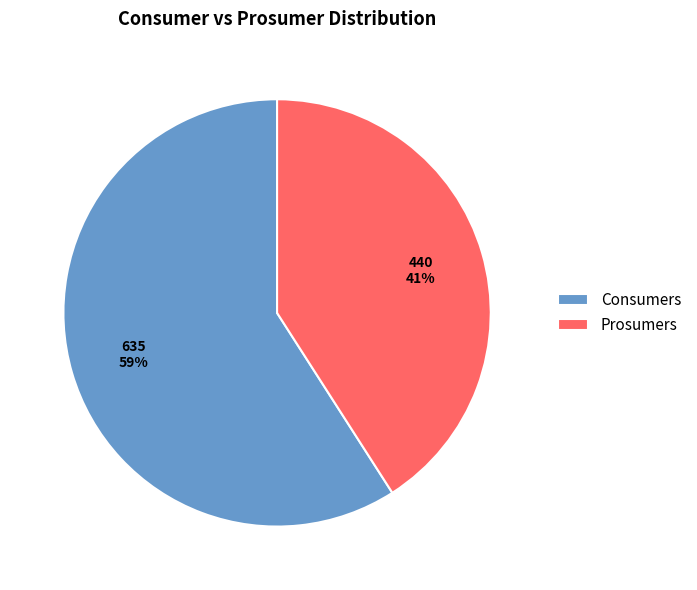

What is the smallest slice in the pie chart?

Prosumers